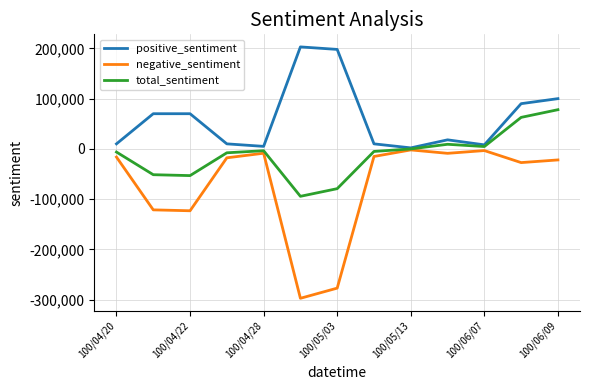

Rank the series by their average value, from highest to lowest.

positive_sentiment, total_sentiment, negative_sentiment